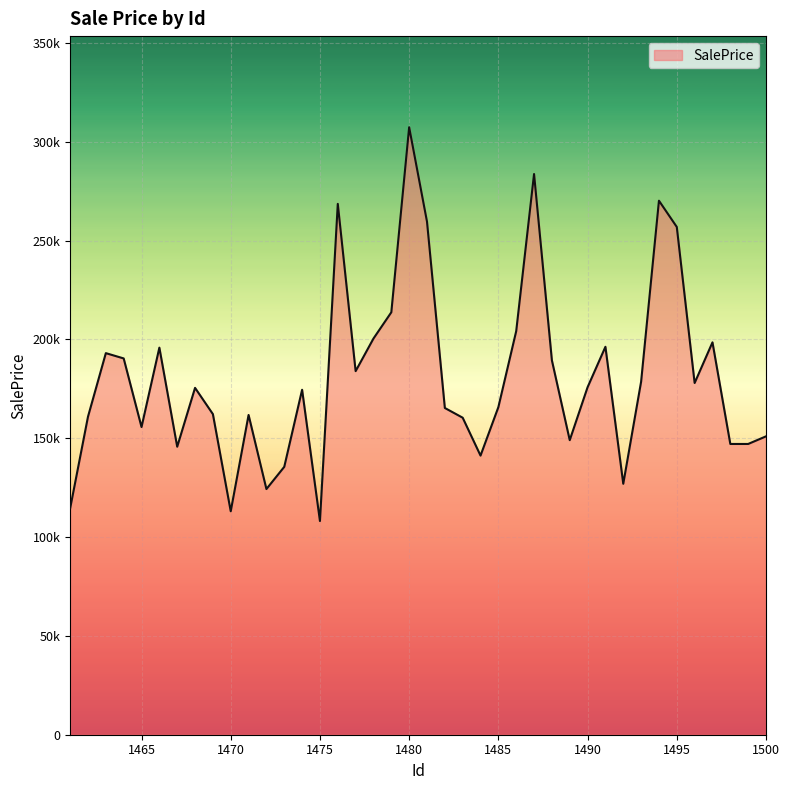

Rank the categories by value from lowest to highest.

1475, 1470, 1461, 1472, 1492, 1473, 1484, 1467, 1498, 1499, 1489, 1500, 1465, 1483, 1462, 1471, 1469, 1482, 1485, 1474, 1468, 1490, 1496, 1493, 1477, 1488, 1464, 1463, 1466, 1491, 1497, 1478, 1486, 1479, 1495, 1481, 1476, 1494, 1487, 1480